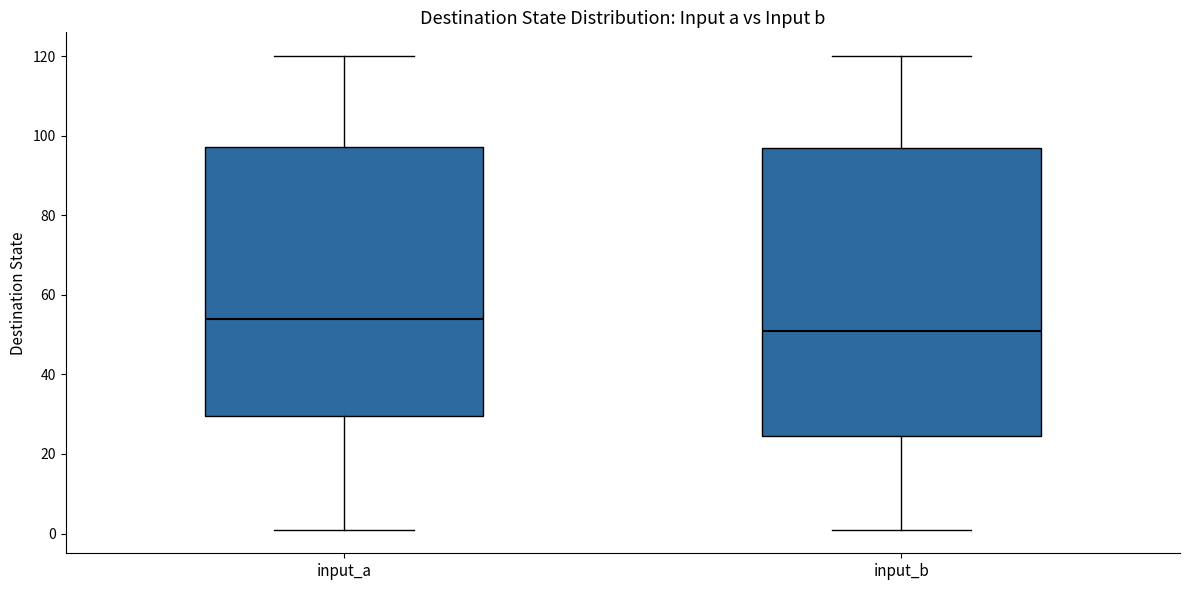

Where is the upper edge of the box for input_b on the y-axis? The values are not printed on the chart, so give them approximately, as read against the axis.

98